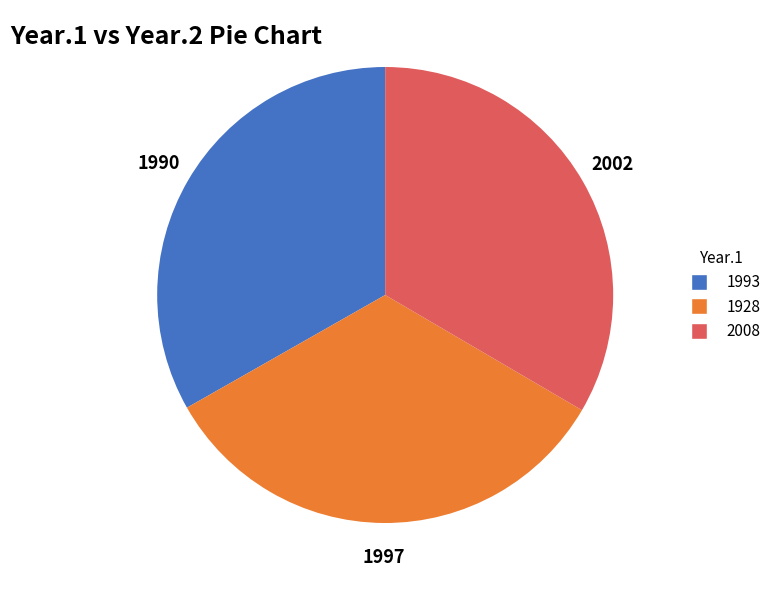

What is the ratio of the value at 1928 to the value at 2008?

1.0